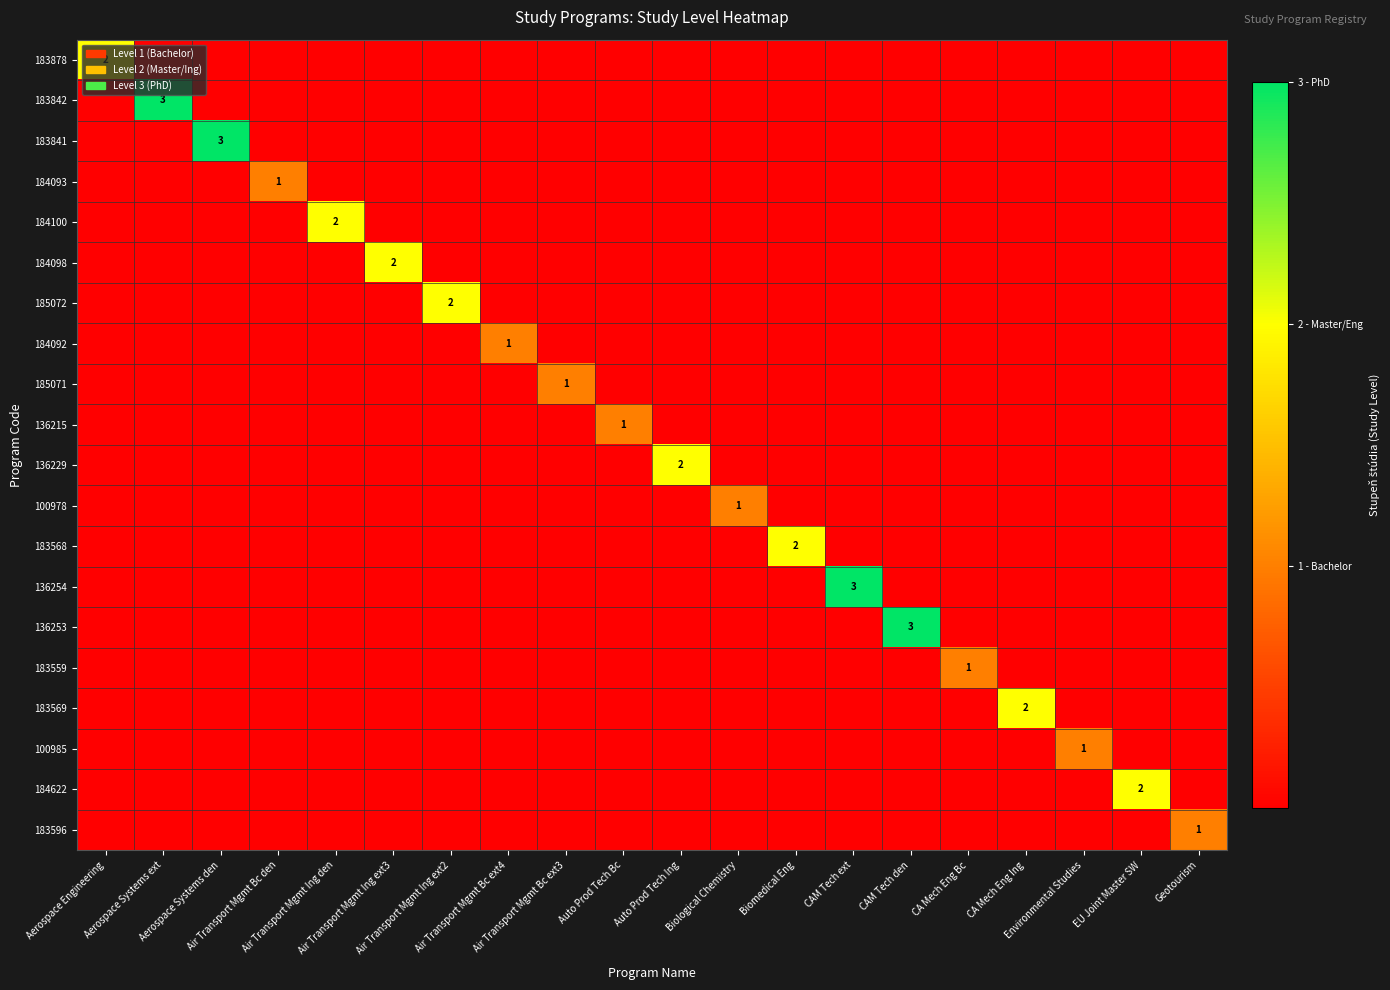

Is the value of 136253 at Biomedical Eng greater than the value of 136215 at Air Transport Mgmt Bc ext4?

No